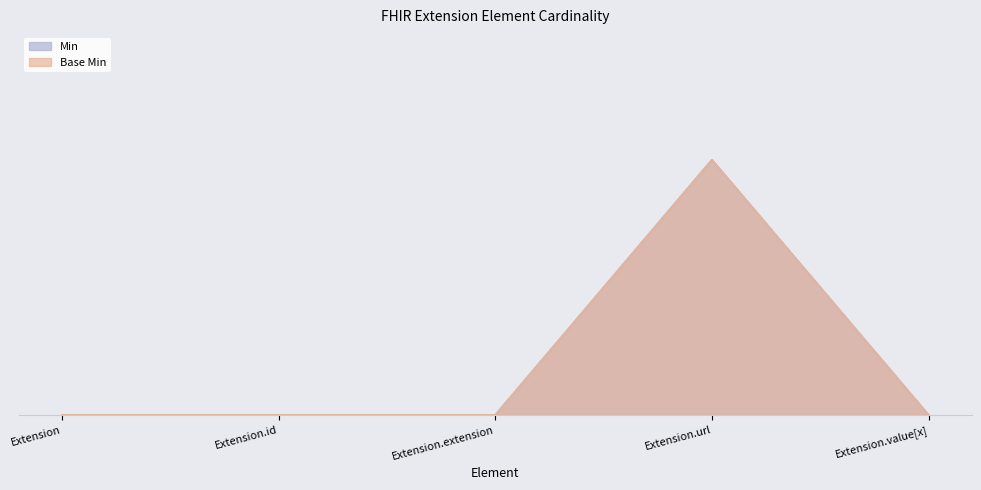

Rank the categories by Base Min value from lowest to highest.

Extension, Extension.id, Extension.extension, Extension.value[x], Extension.url